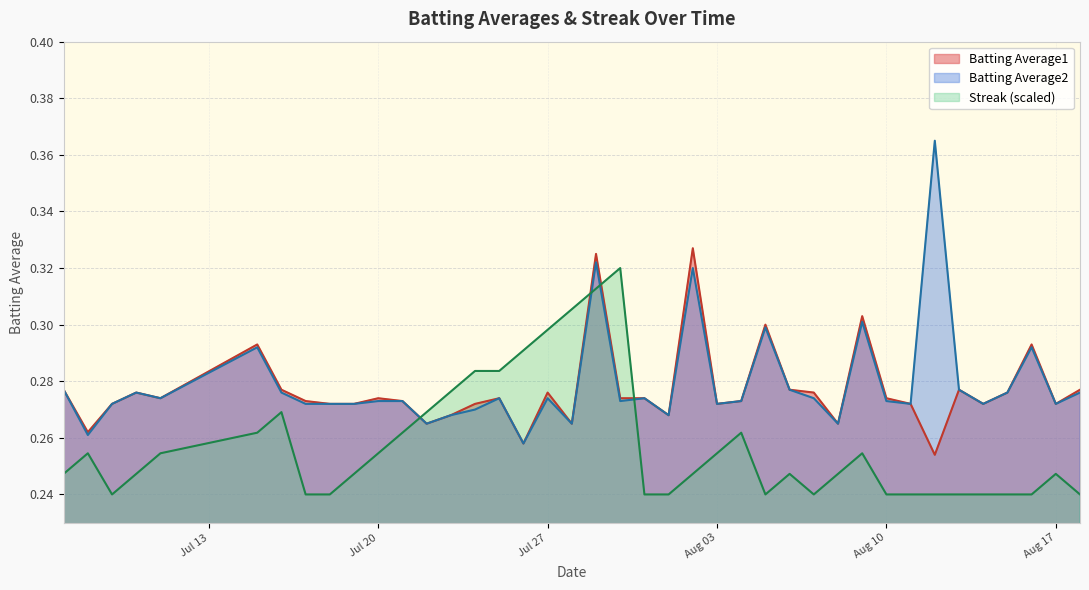

At which category does the chart reach its minimum across all series?

2010-07-09